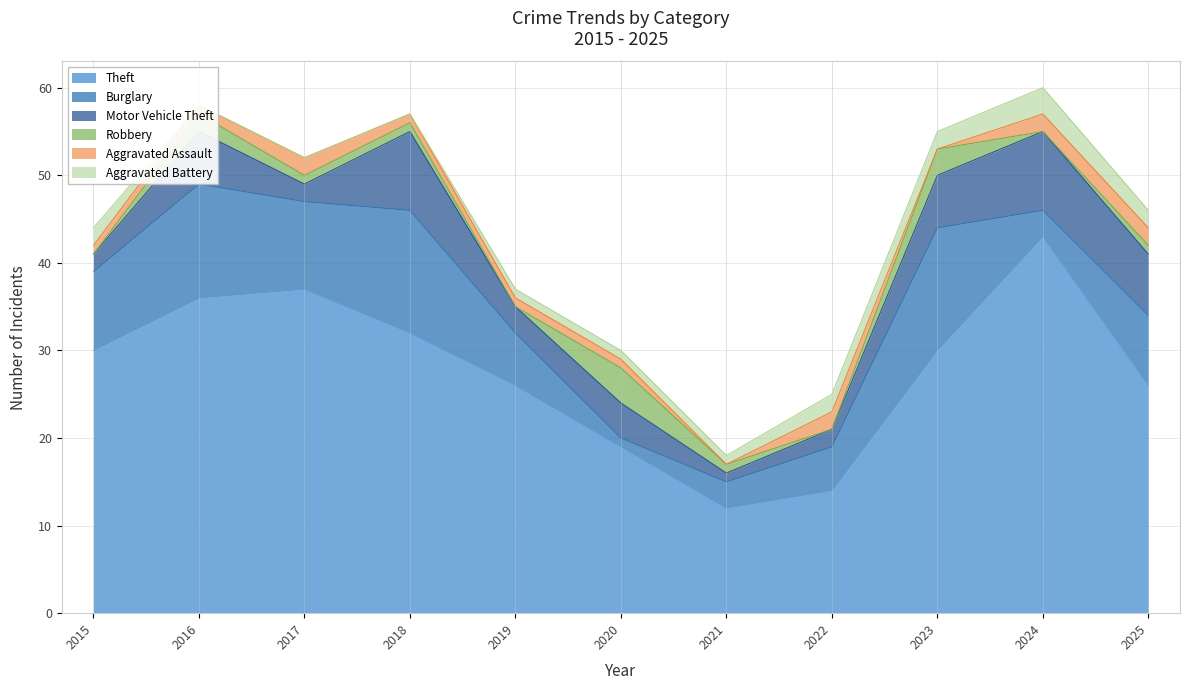

Which category has the lowest value in the Theft series?

2021